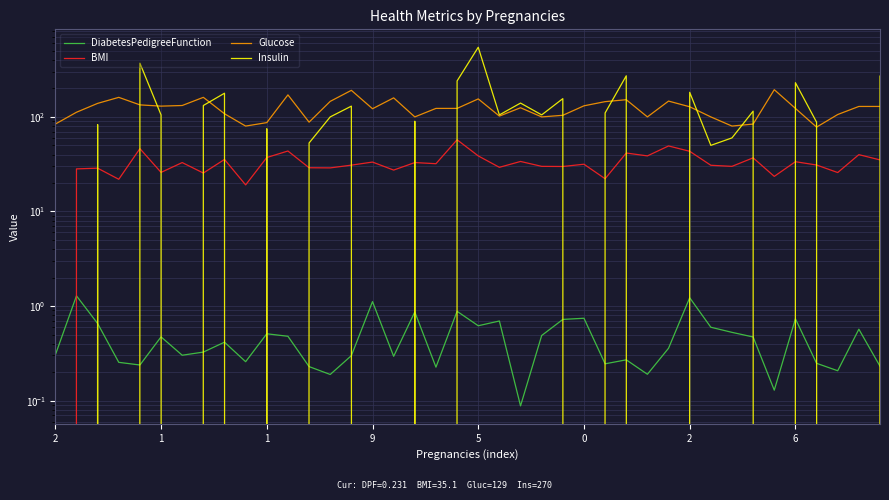

What is the minimum value for Glucose?

78.0